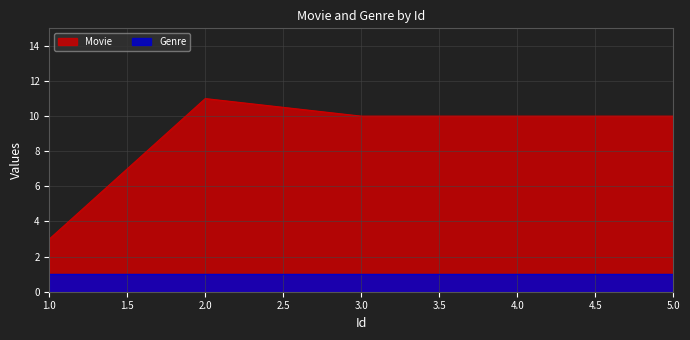

Reading left to right, extract all data points from this chart.

3	11	10	10	10